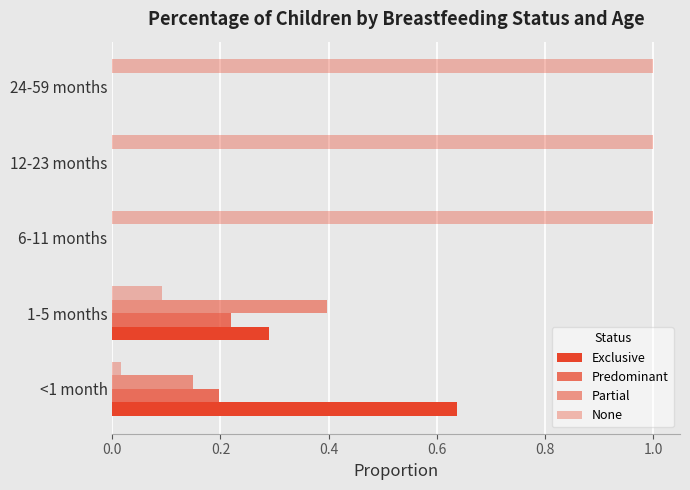

How many series are shown in this chart?

4